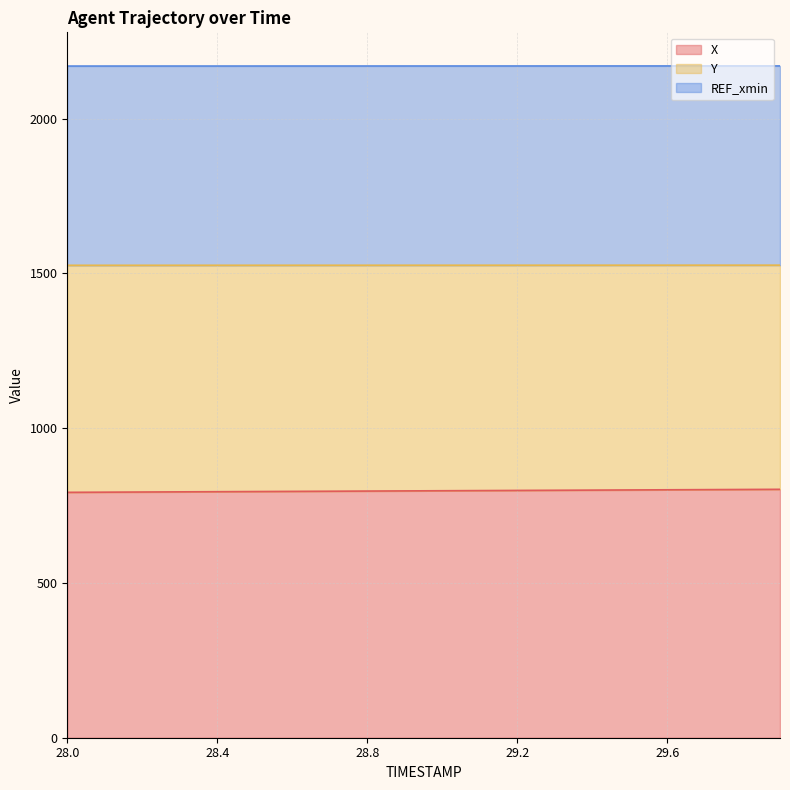

What is the highest value of the X series?

802.3